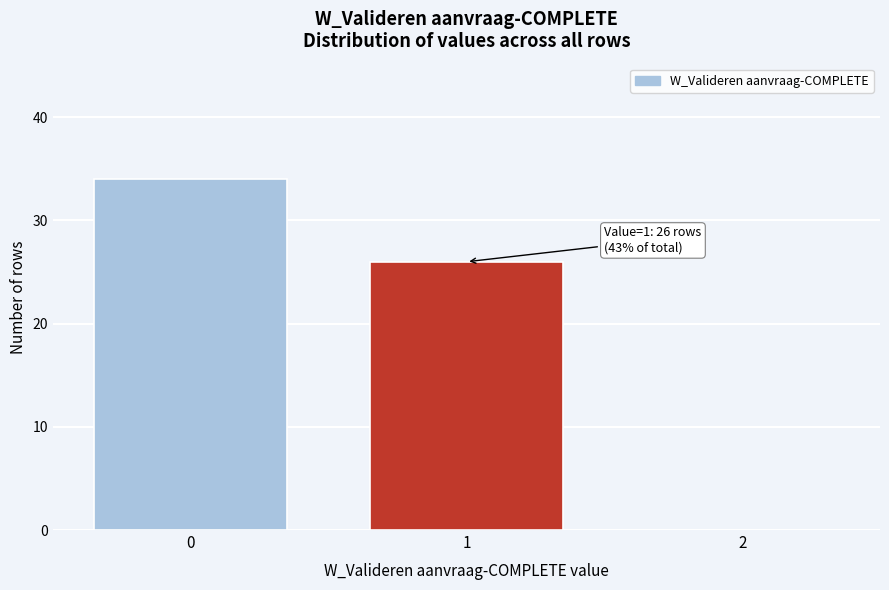

Reading left to right, transcribe all the data shown in this chart.

0=34	1=26	2=0